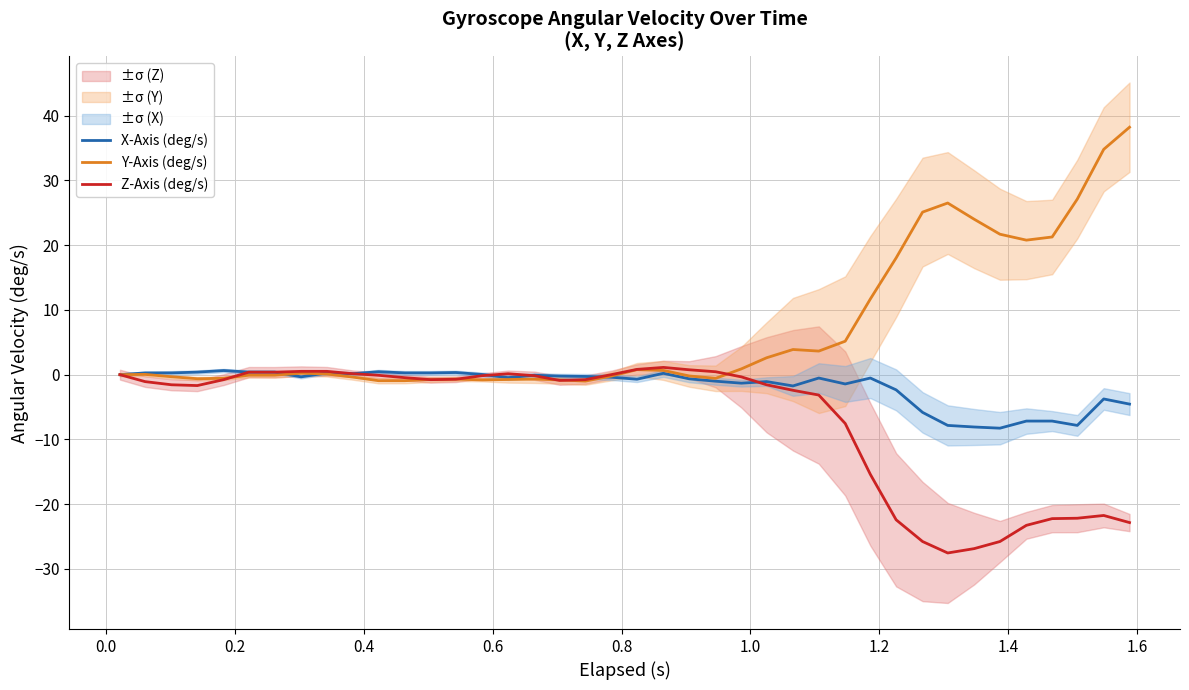

What is the difference between the maximum and second lowest values in the X-Axis (deg/s) series?

8.7